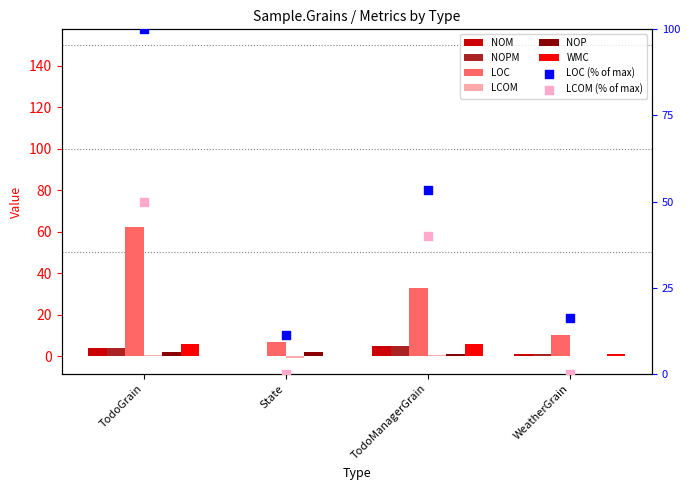

At how many categories does at least one series exceed 15?

3